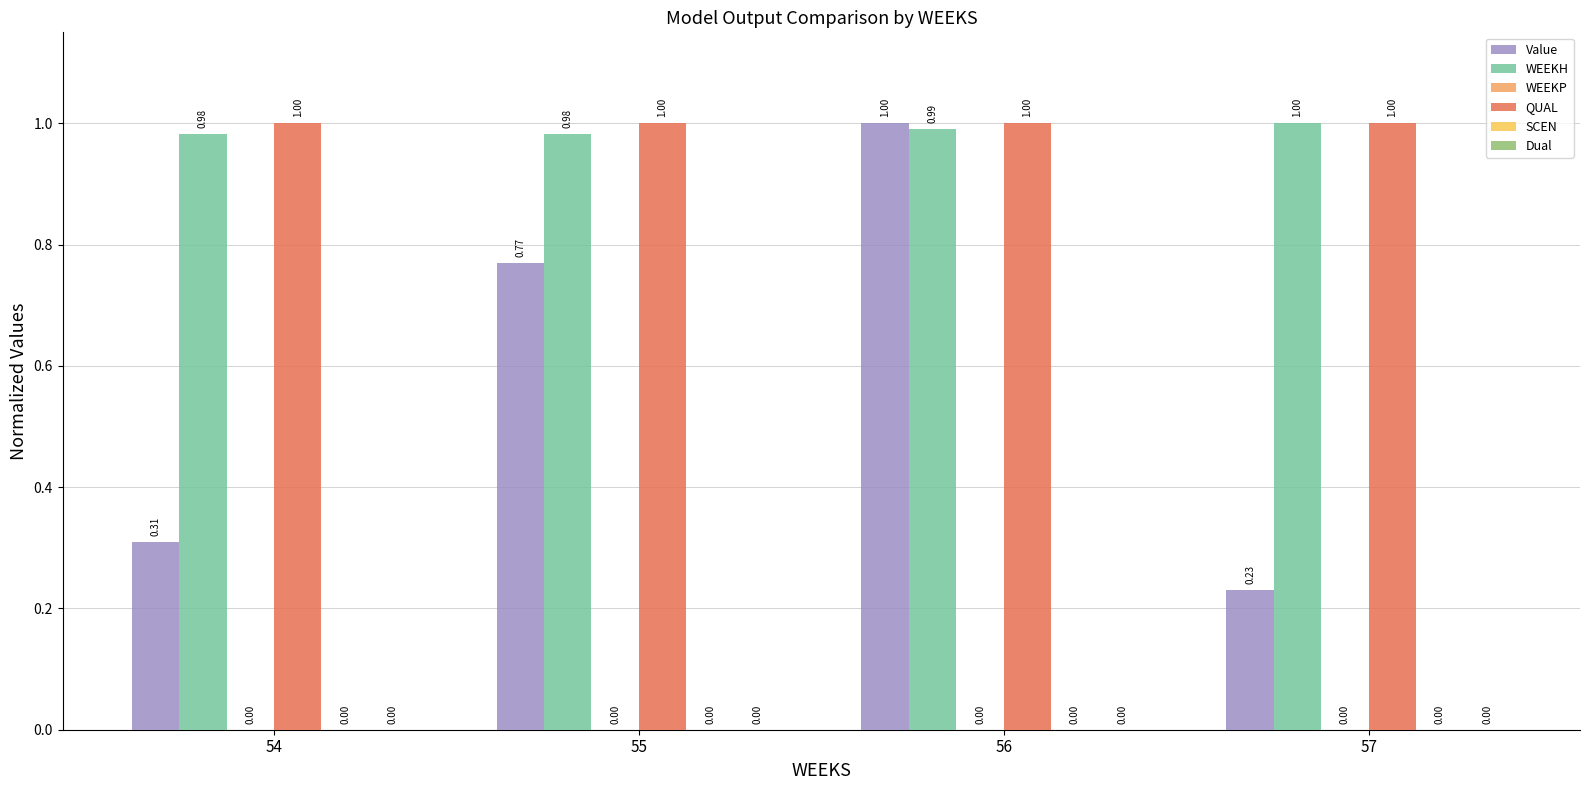

Rank the categories by Value value from highest to lowest.

56, 55, 54, 57